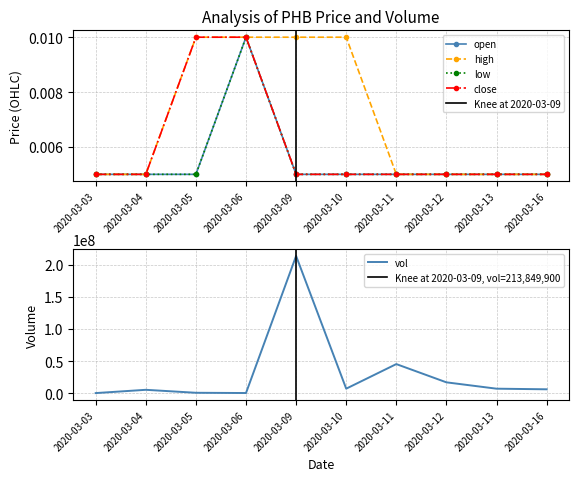

How many lines are shown in the chart?

5